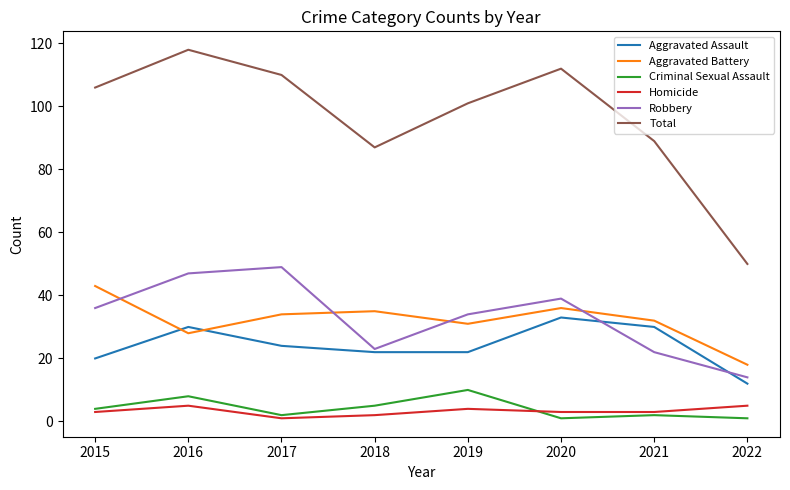

How many interior local valleys does the Total series have?

1